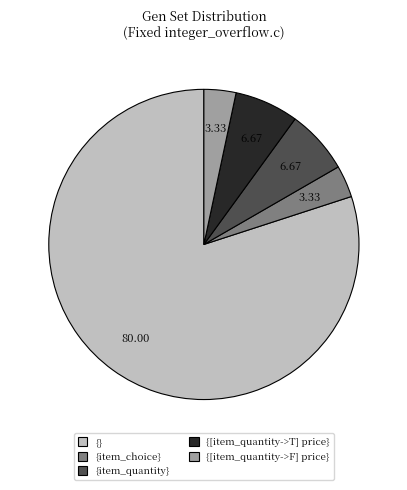

Is there a majority slice in this chart?

Yes